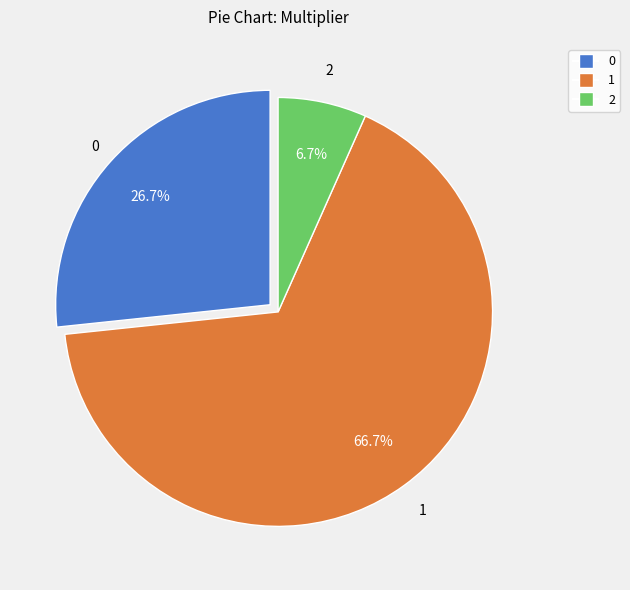

Is there a majority slice in this chart?

Yes